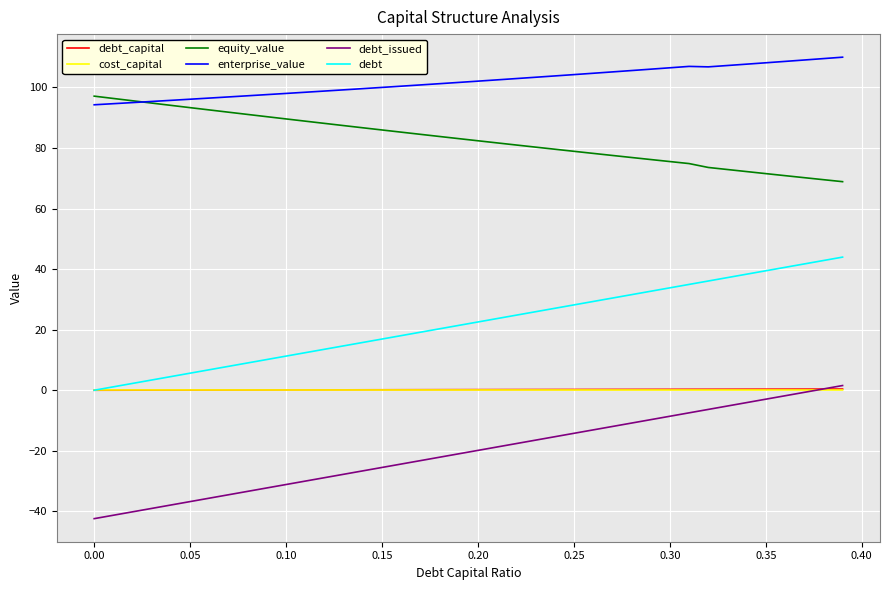

Is this an area chart (filled region under the line)?

No